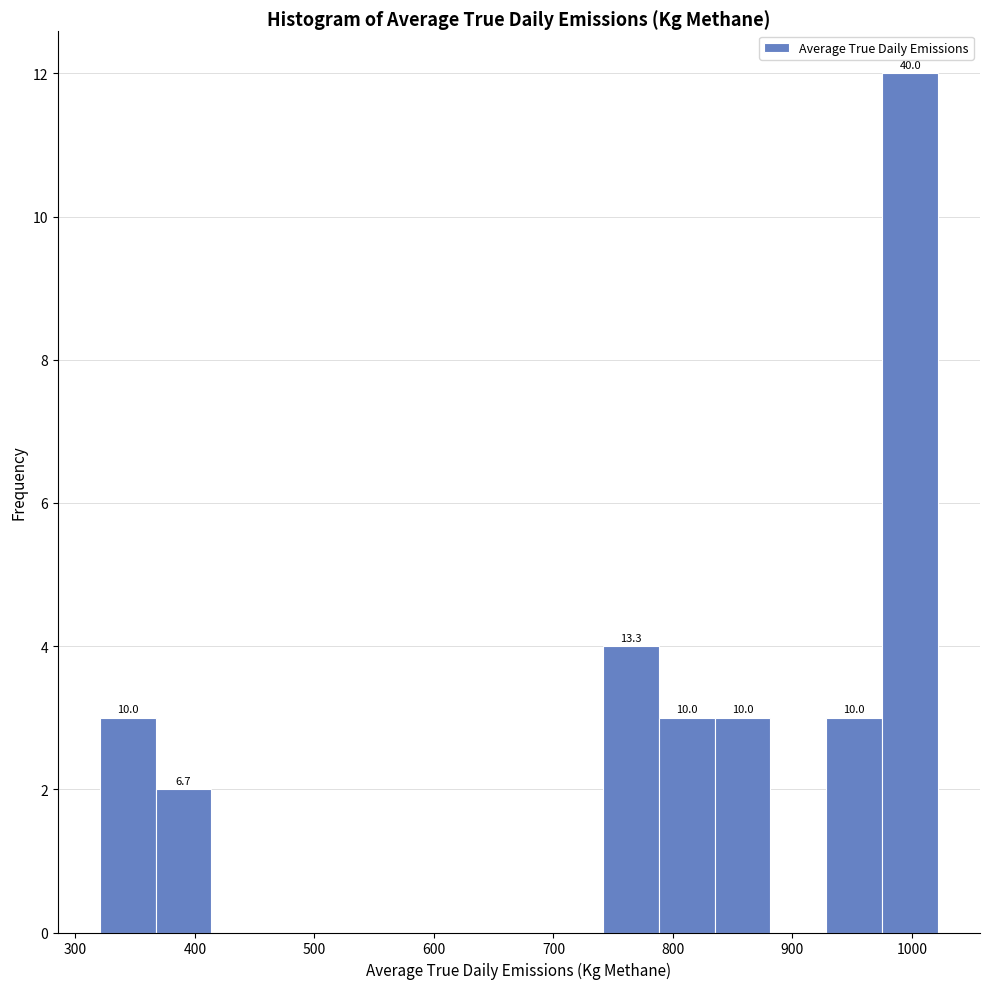

Over which range of the x-axis is the bar tallest?

980 to 1020